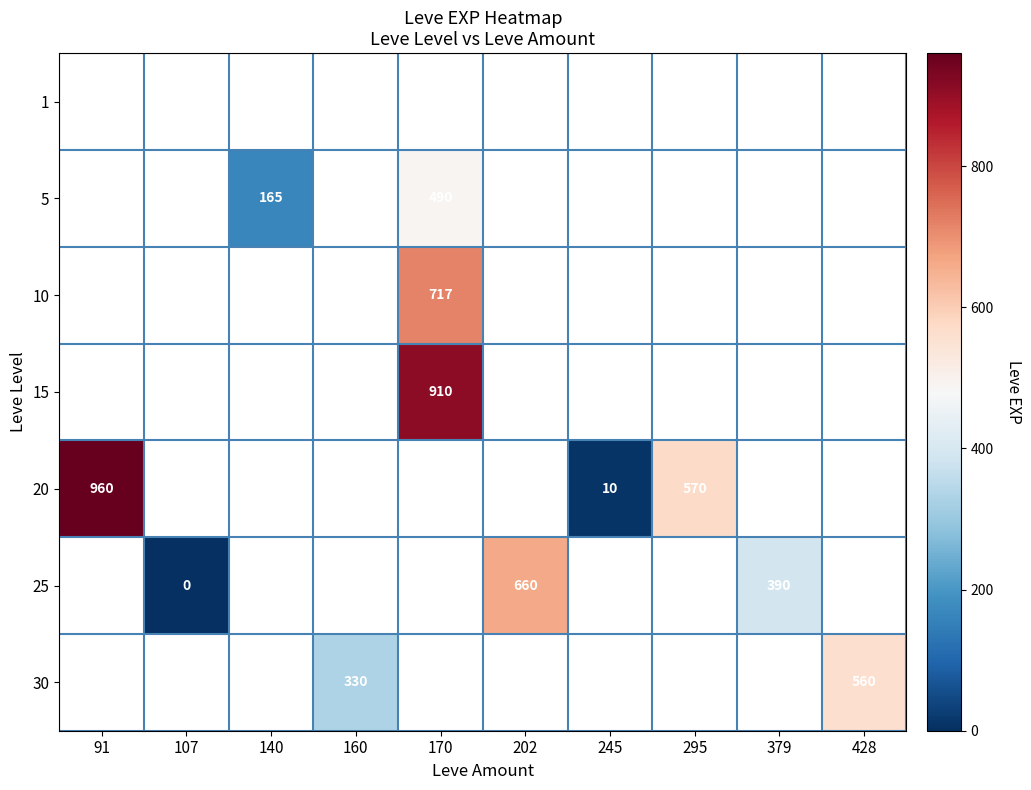

How many categories are shown in the chart?

10